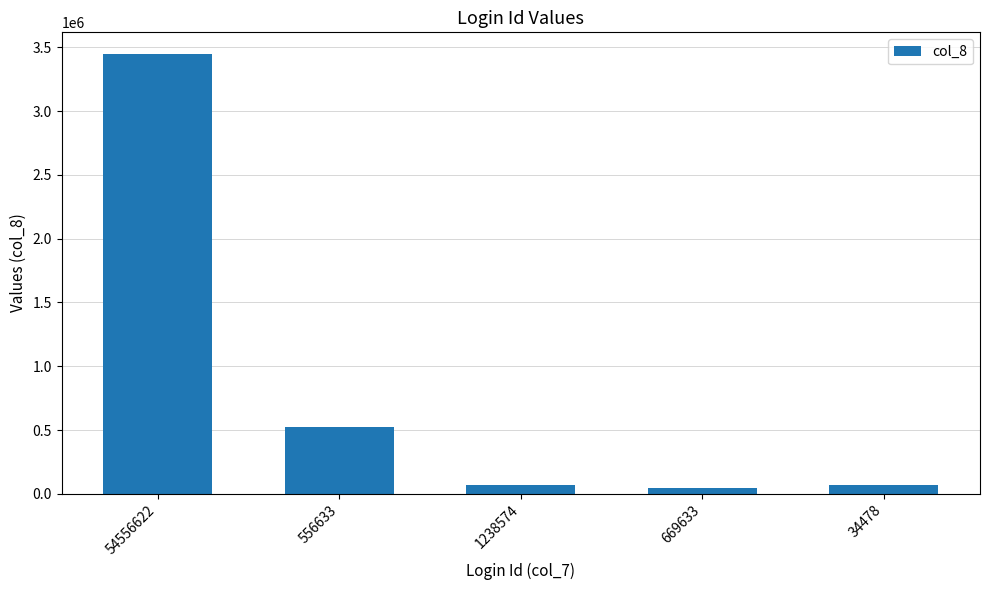

What is the difference between the maximum and minimum values?

3400098